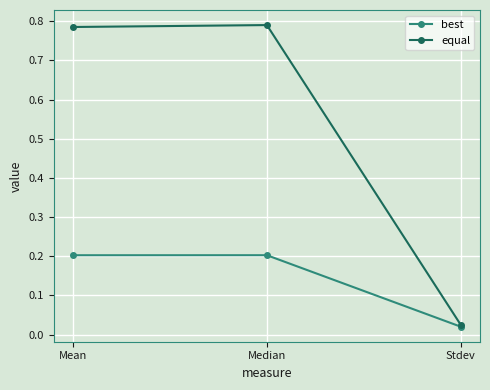

Is the value of best at Median greater than the value of equal at Median?

No